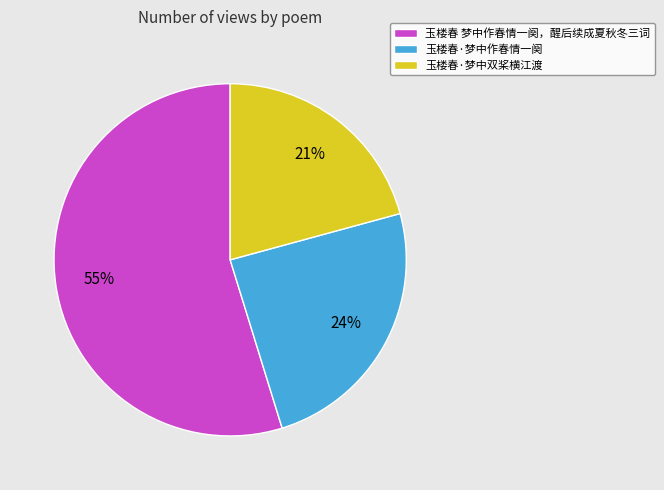

Combined, do 玉楼春·梦中作春情一阕 and 玉楼春 梦中作春情一阕，醒后续成夏秋冬三词 account for over 50%?

Yes